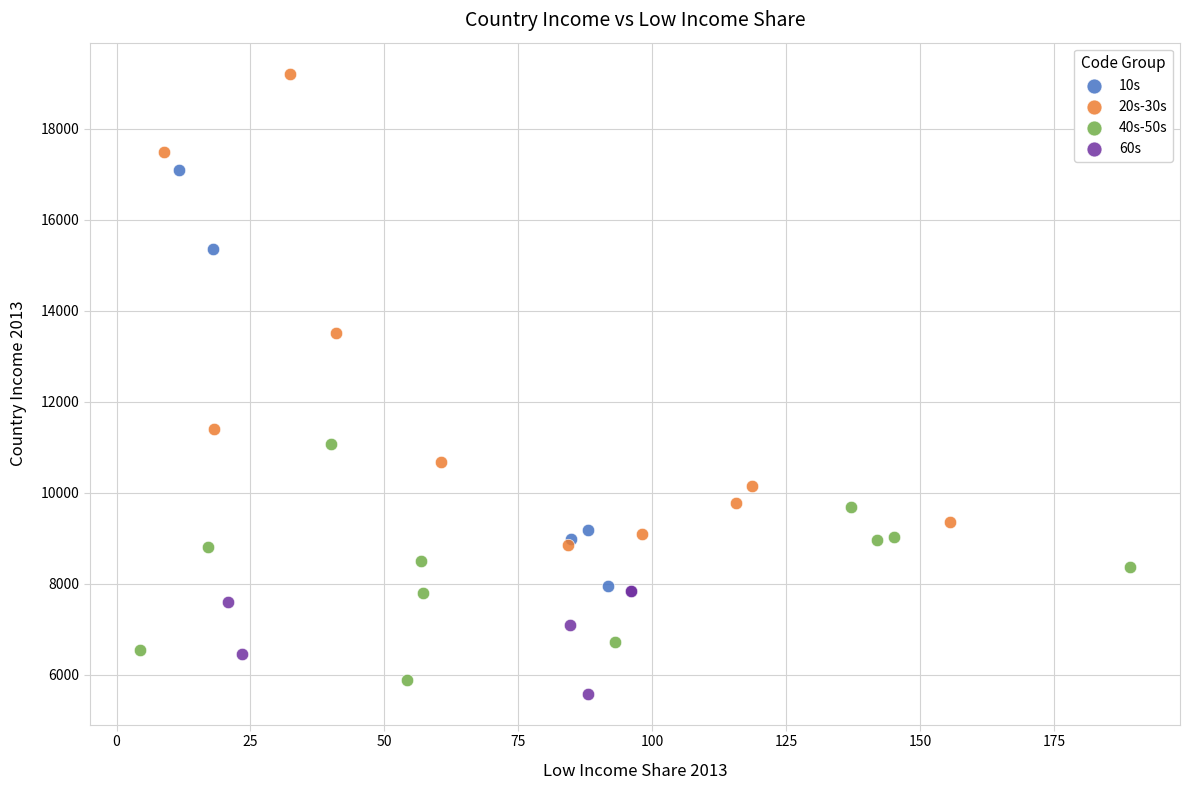

Which series reaches the maximum Y coordinate?

20s-30s